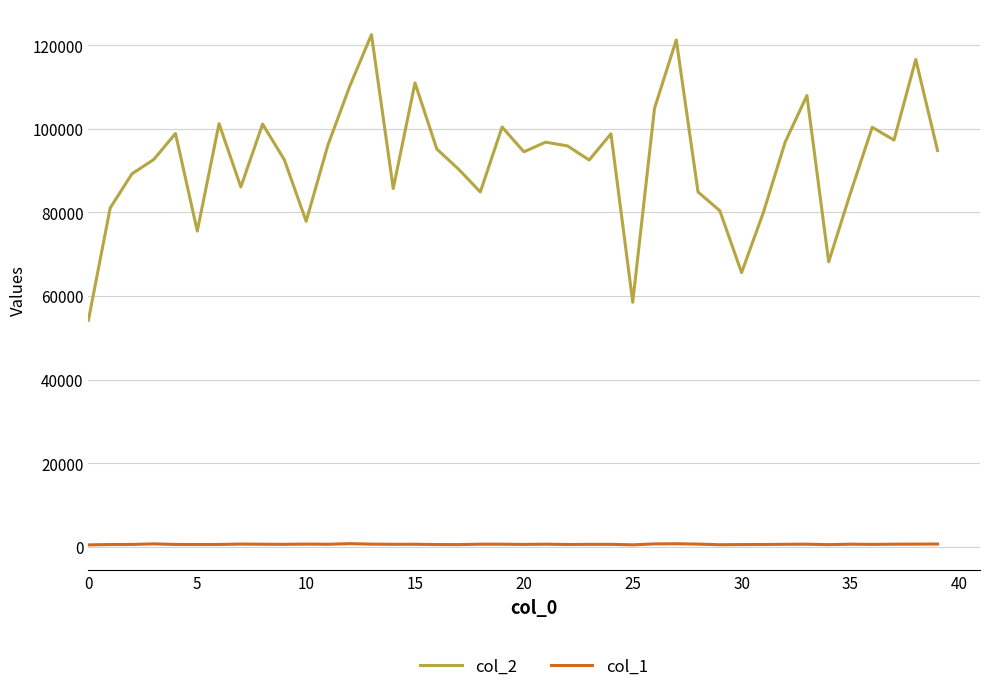

Which series has the widest spread of values?

col_2